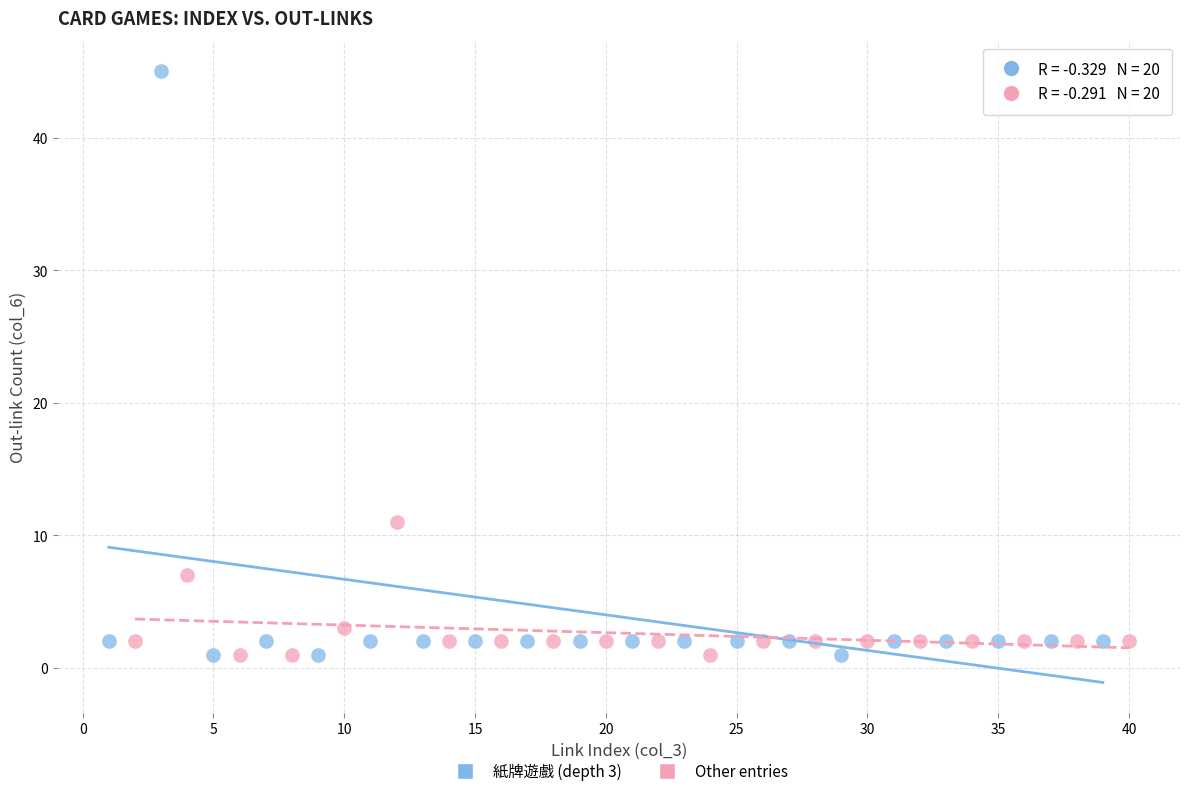

Which series has the largest Y range (max minus min)?

紙牌遊戲 (depth 3)